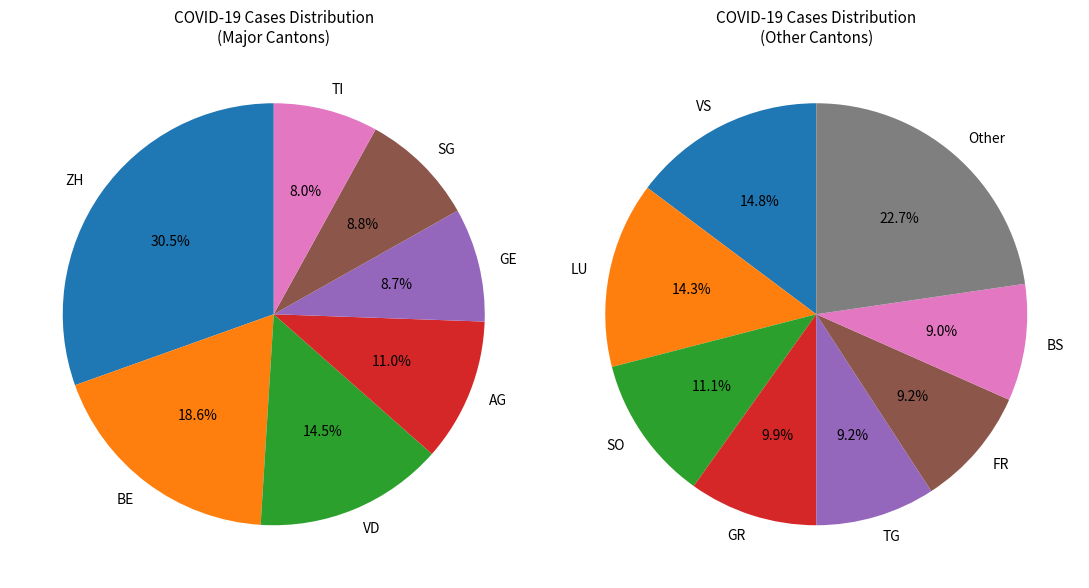

Do ZH and TI together represent more than half of the pie?

No